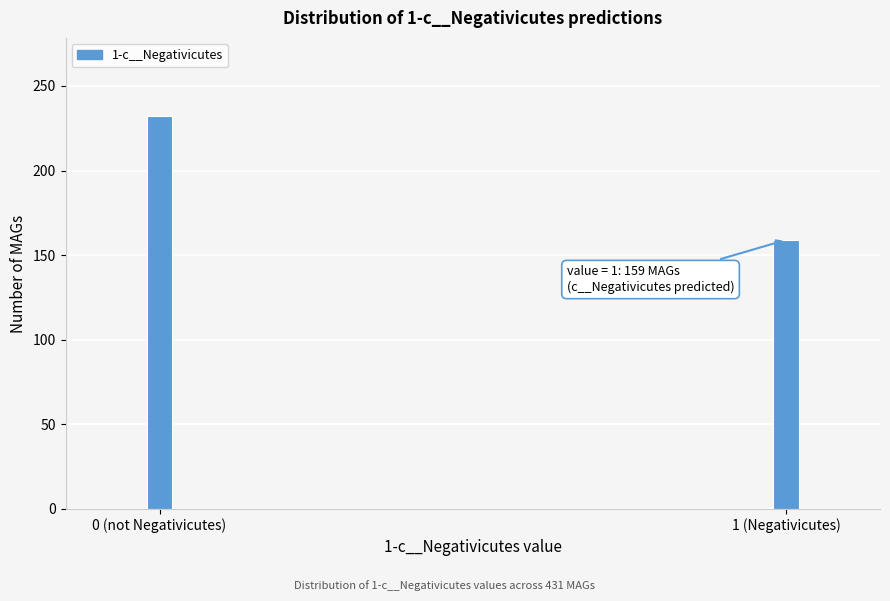

Reading left to right, what are all the values shown in this chart?

0 (not Negativicutes)=232	1 (Negativicutes)=159